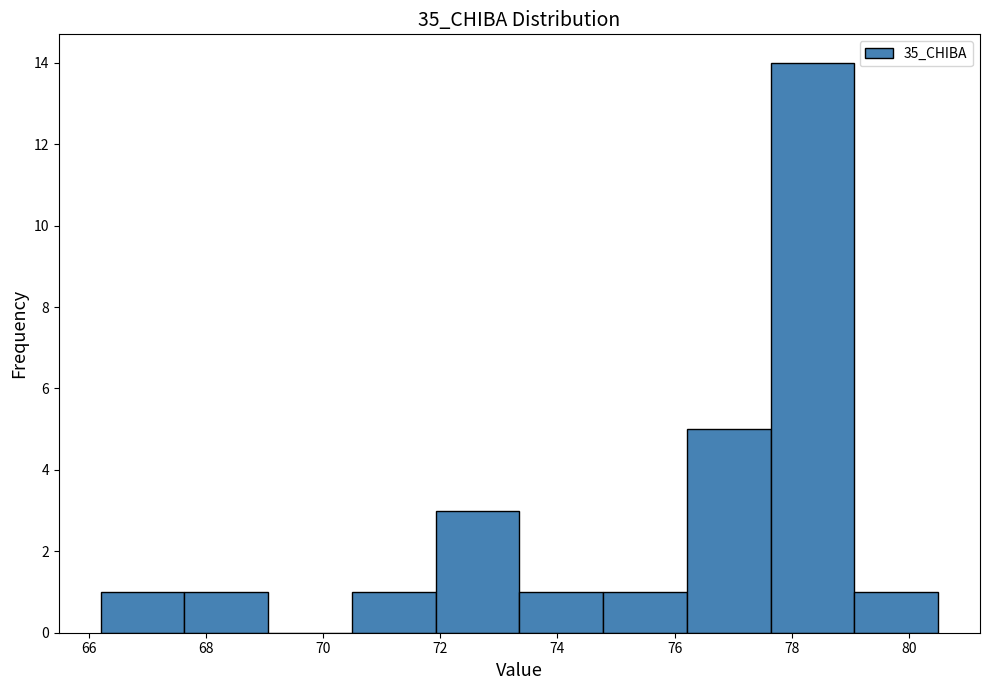

What is the height of the bar covering 79.0 to 80.6 on the x-axis? Neither the bar edges nor the heights are printed on the chart, so give them approximately, as read against the axes.

1